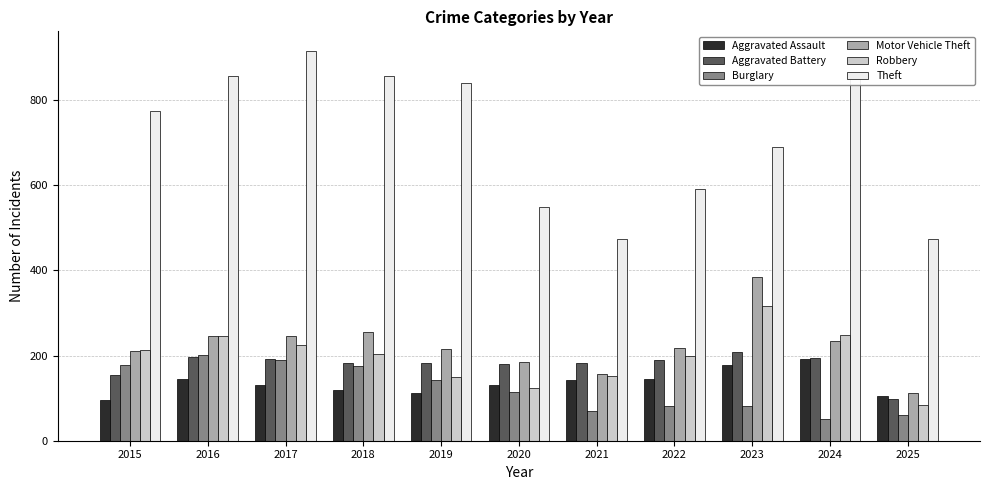

What are all the series names shown in the legend?

Aggravated Assault, Aggravated Battery, Burglary, Motor Vehicle Theft, Robbery, Theft